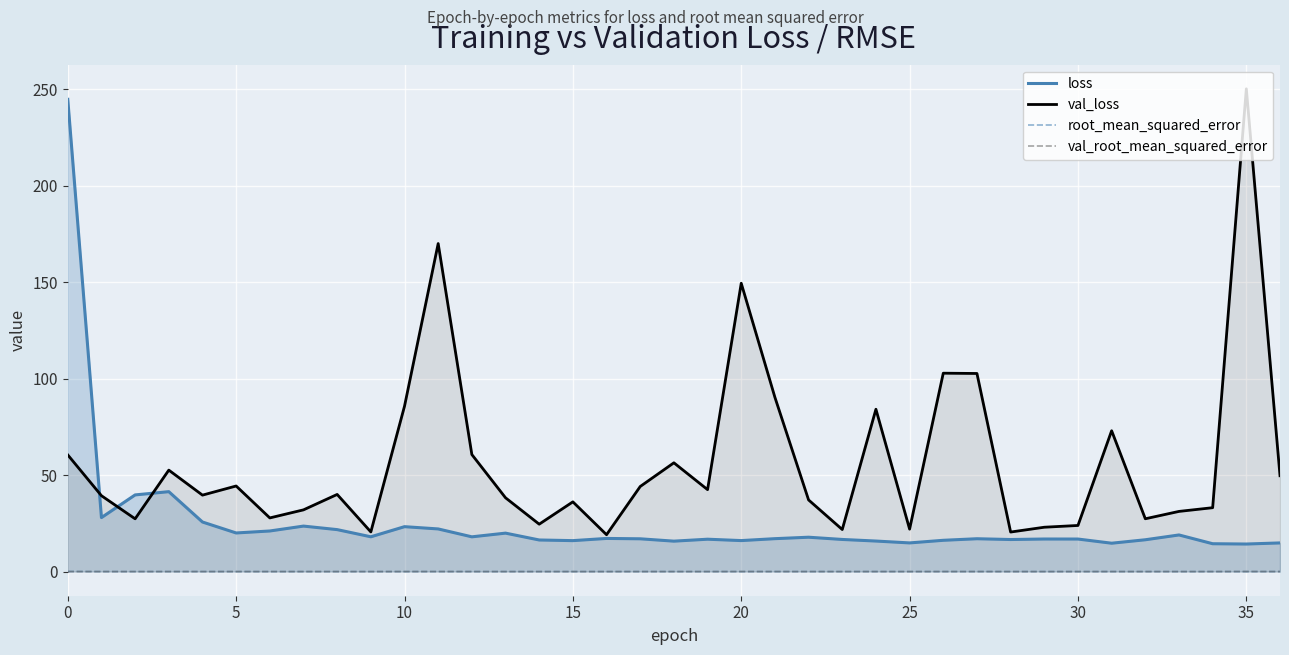

Which series has the largest range (max minus min)?

val_loss